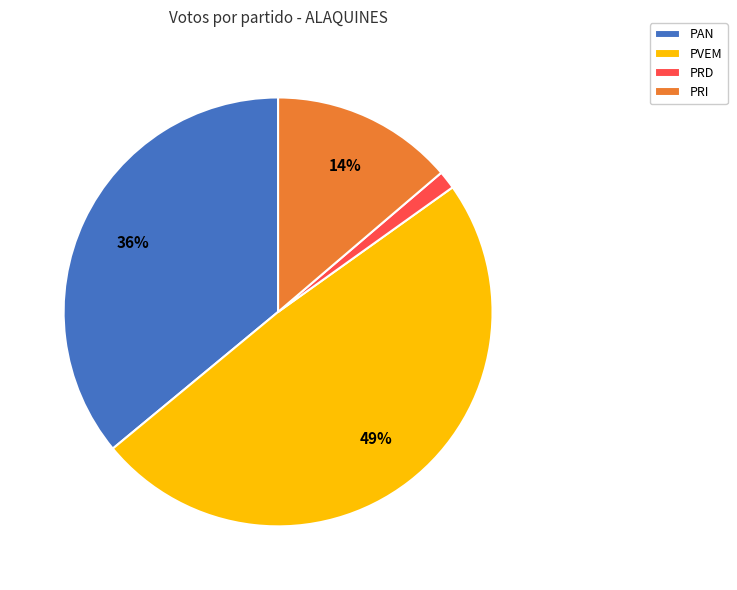

Which category has the biggest portion of the pie?

PVEM